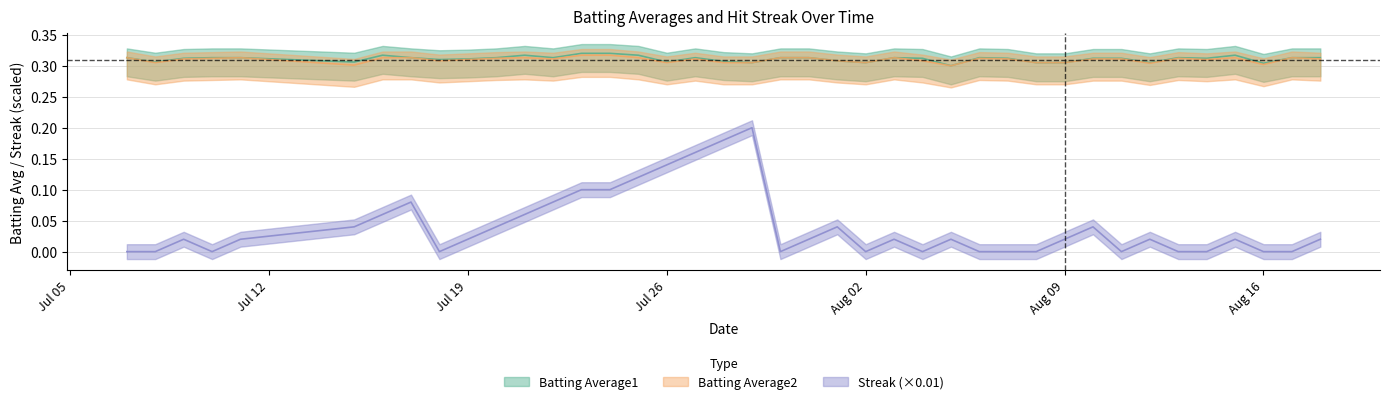

True or false: Streak and Batting Average1 intersect in this chart.

False